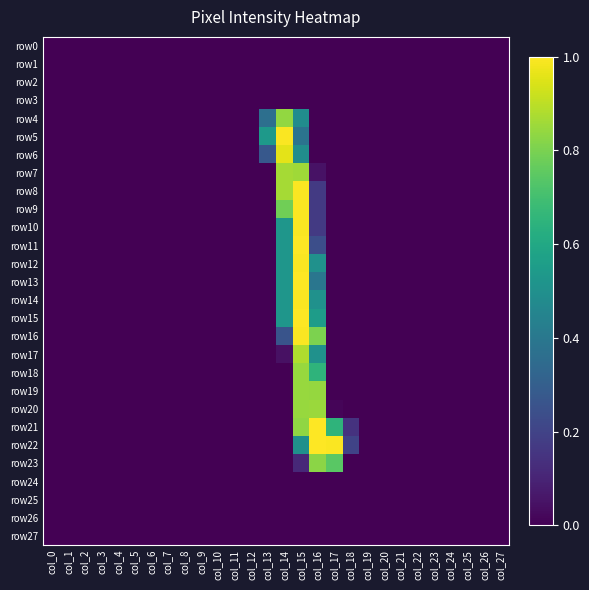

Which series has the largest range (max minus min)?

row11